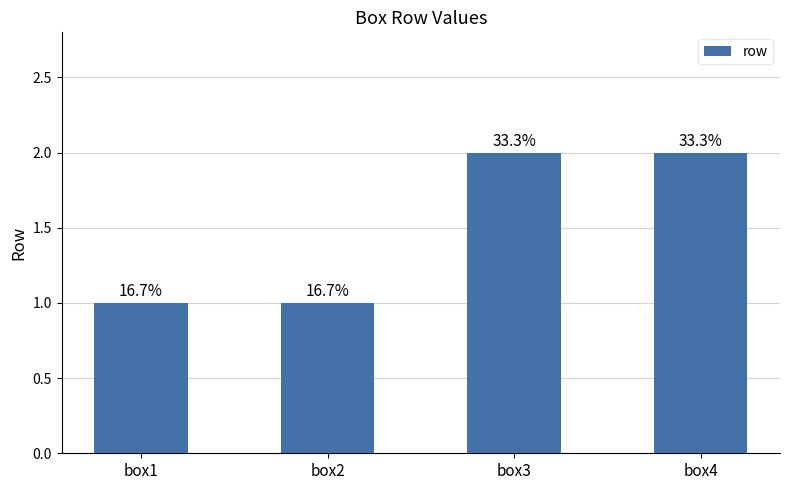

What is the greatest value displayed?

2